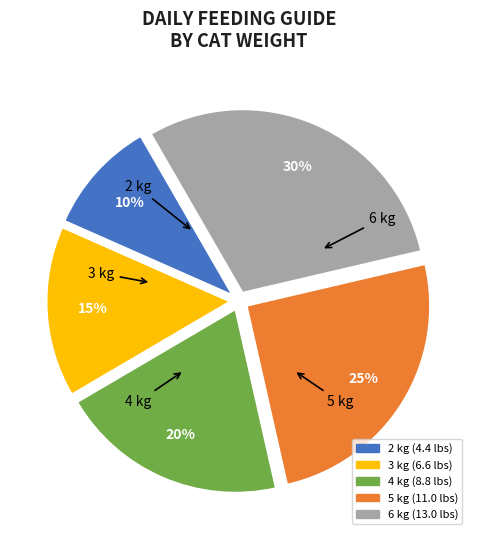

Does 4 kg represent more than half of the total?

No